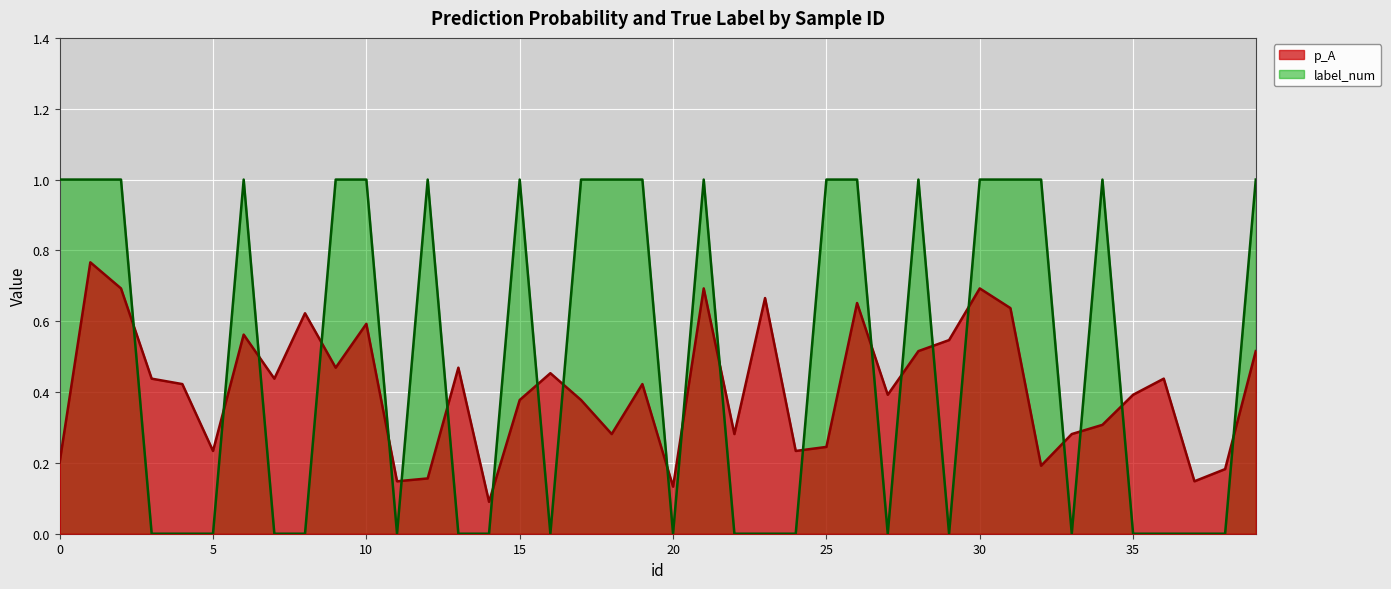

What is the spread (max minus min) of values at 7?

0.4